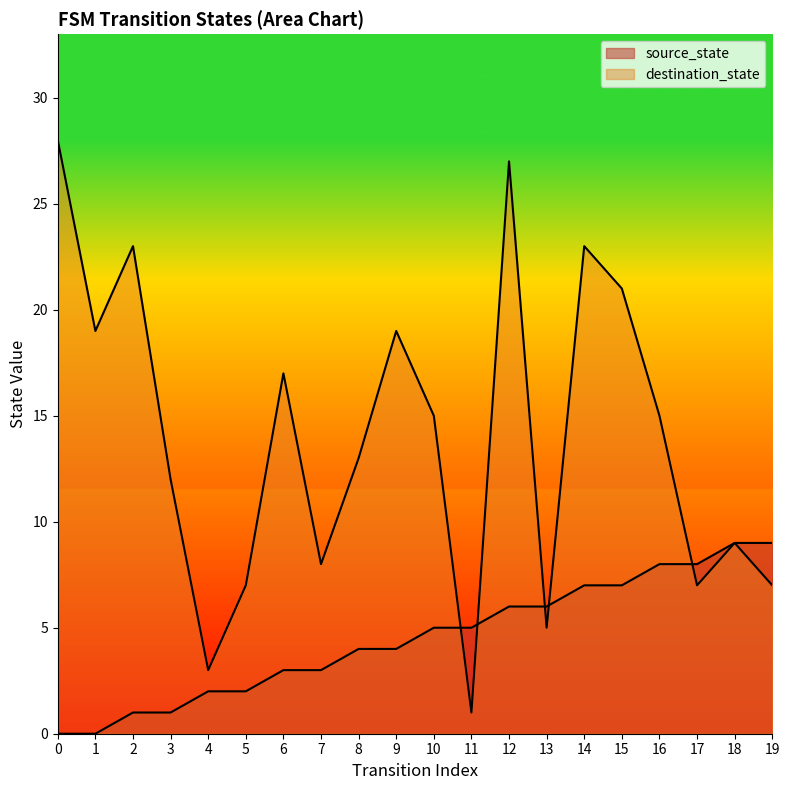

In destination_state, how many points are higher than both neighbors (excluding endpoints)?

6